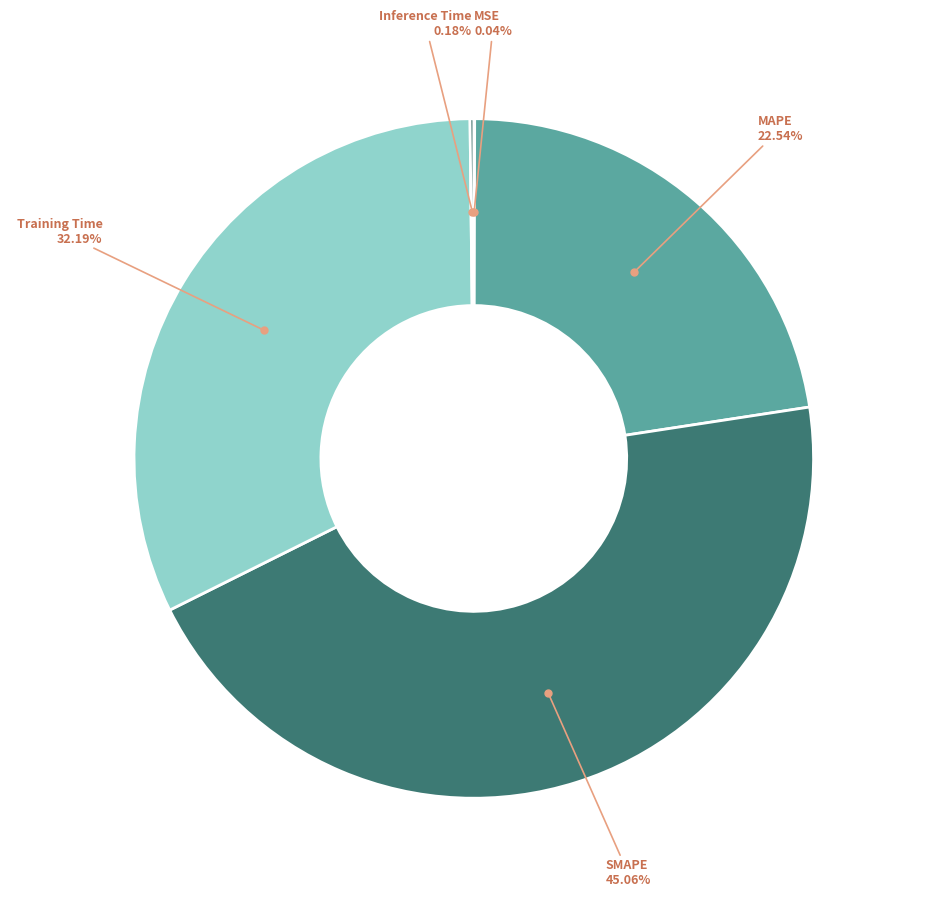

Is there any slice that represents more than half of the pie?

No